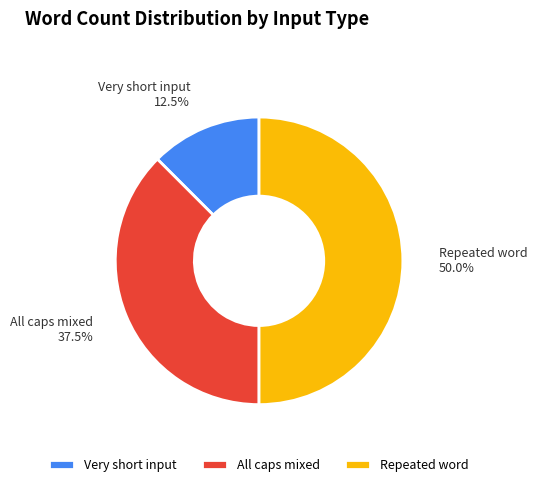

How many slices are in this pie chart?

3